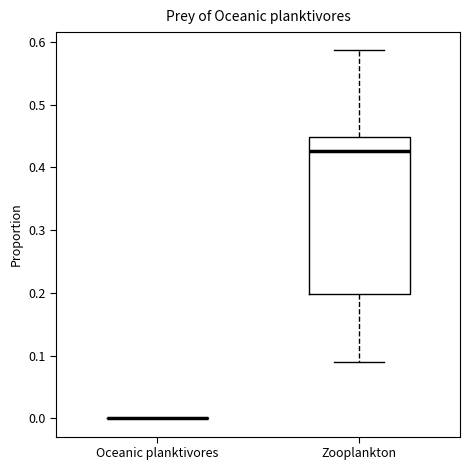

Comparing the boxes themselves (not the whiskers), which one is the tallest?

Zooplankton